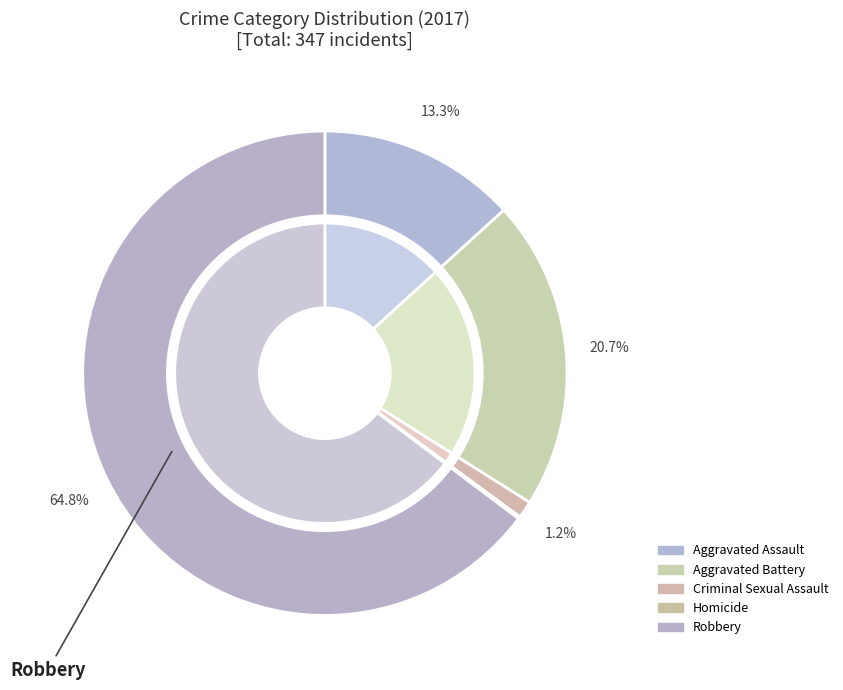

Which category accounts for the majority?

Robbery